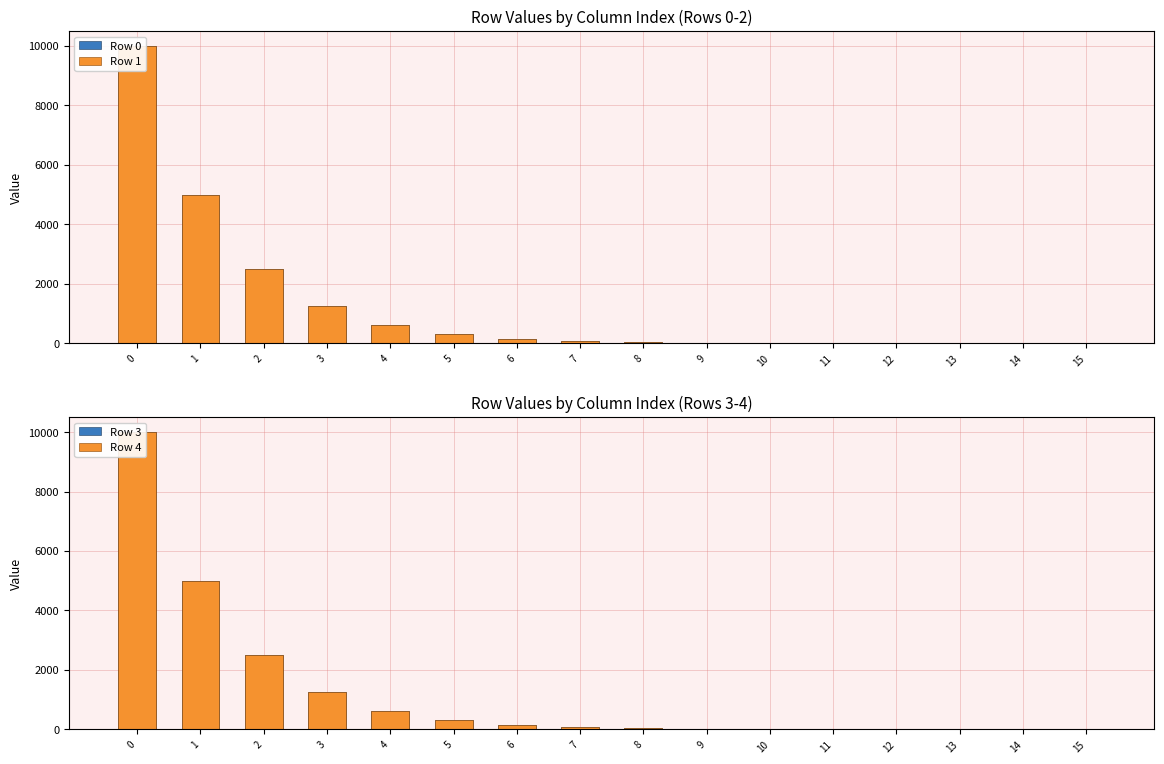

What is the difference between the maximum and minimum values in the Row 3 series?

9999.7